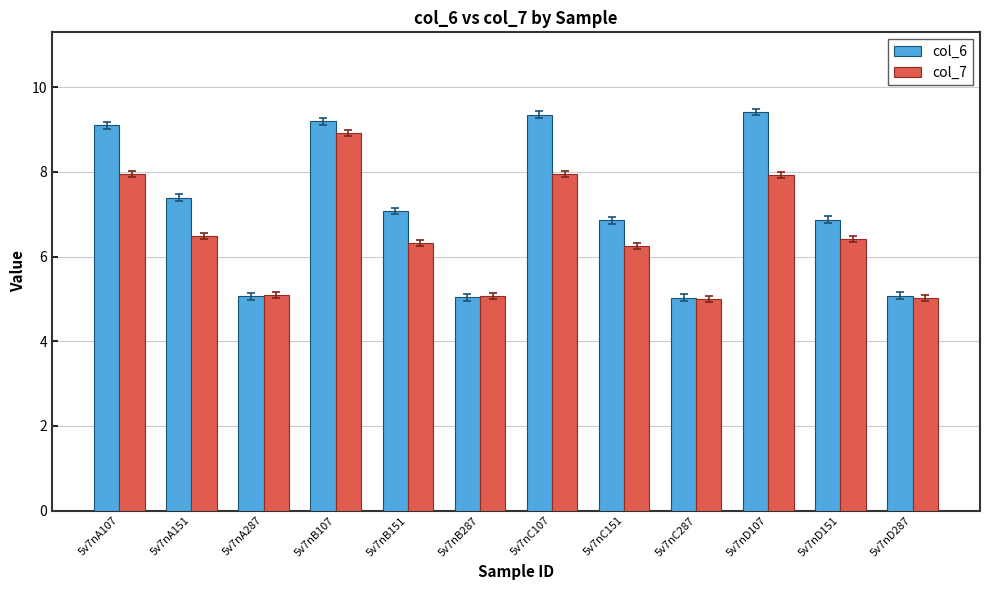

How many categories are shown in the chart?

12